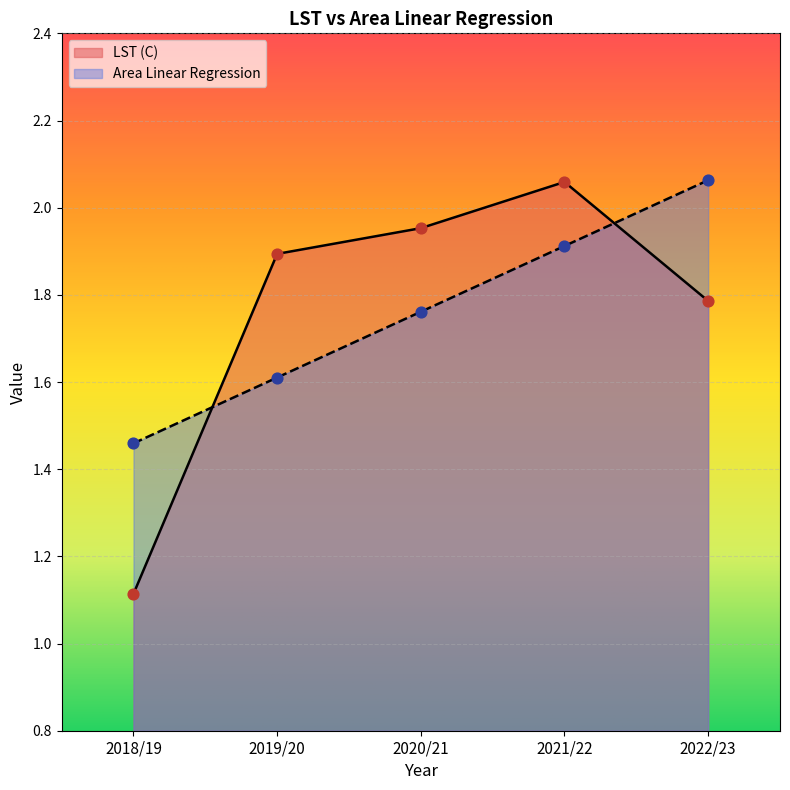

At how many categories does at least one series exceed 1?

5